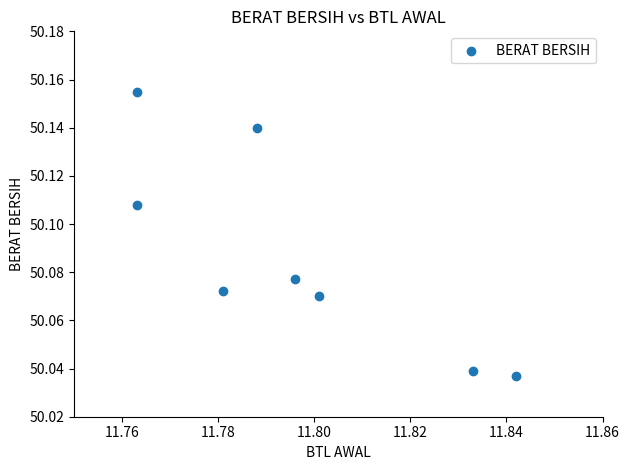

What is the average X value?

11.8